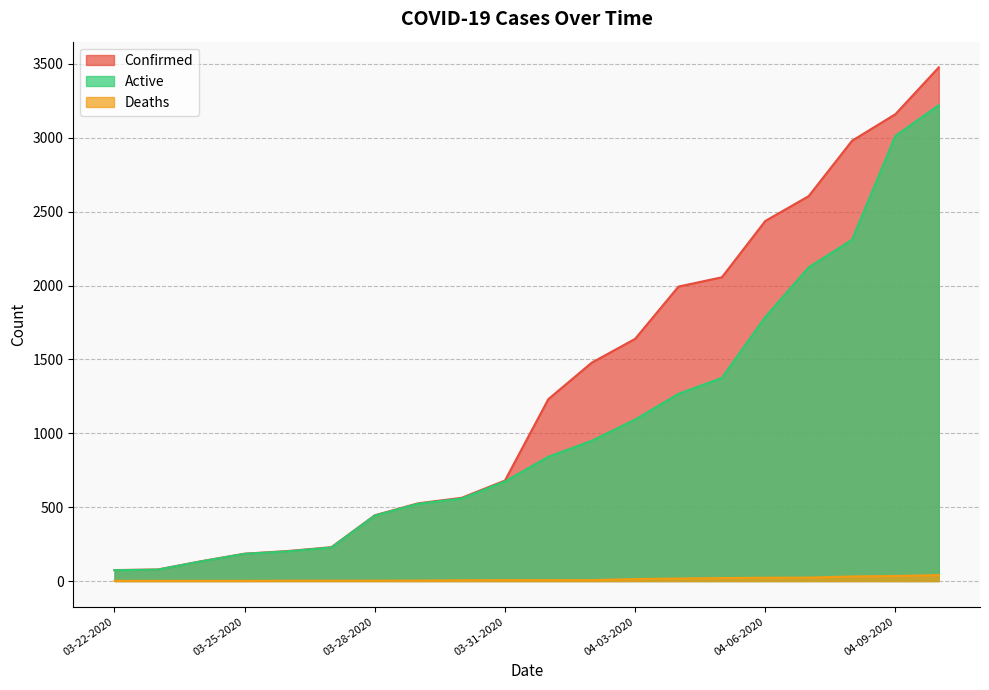

At how many categories does at least one series exceed 1673?

7